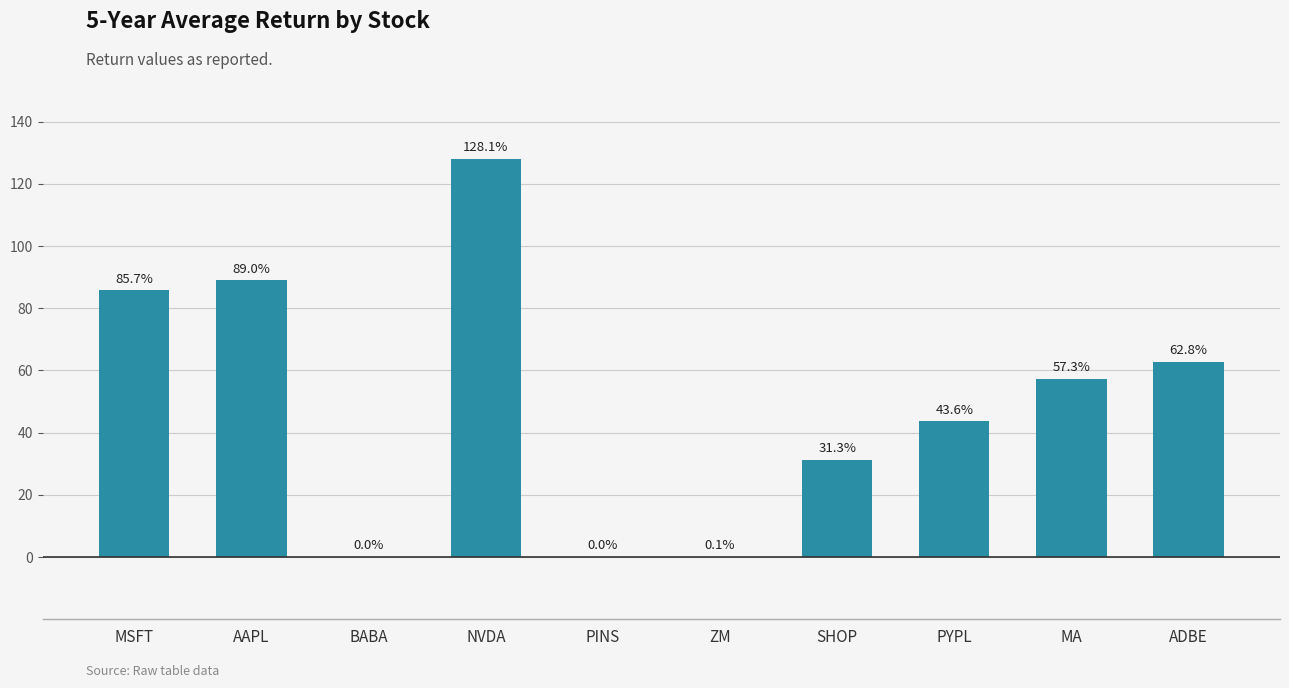

Where does the data first go above 57?

MSFT